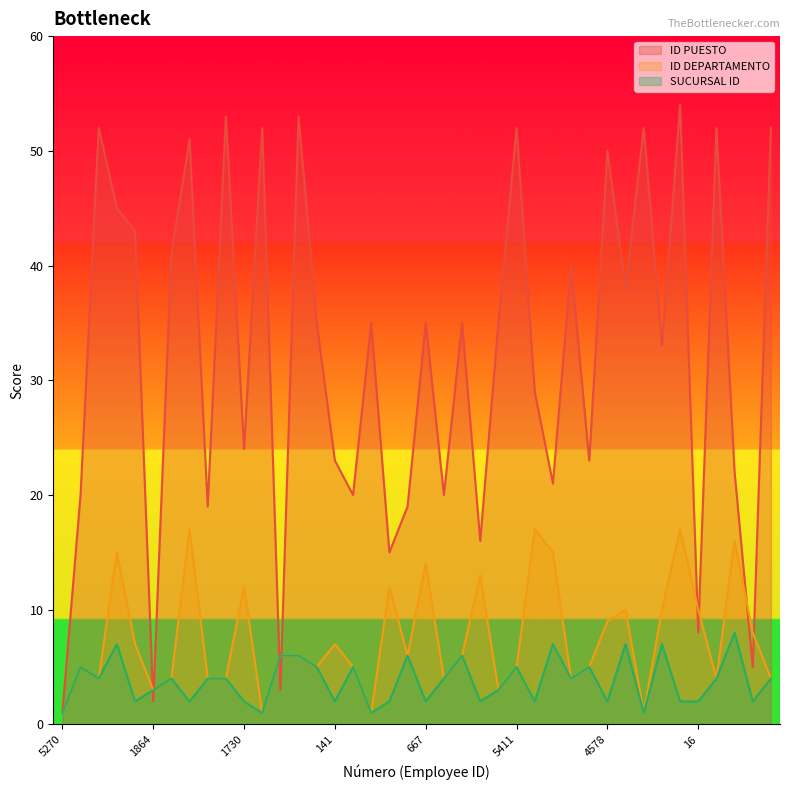

What is the greatest value displayed?

54